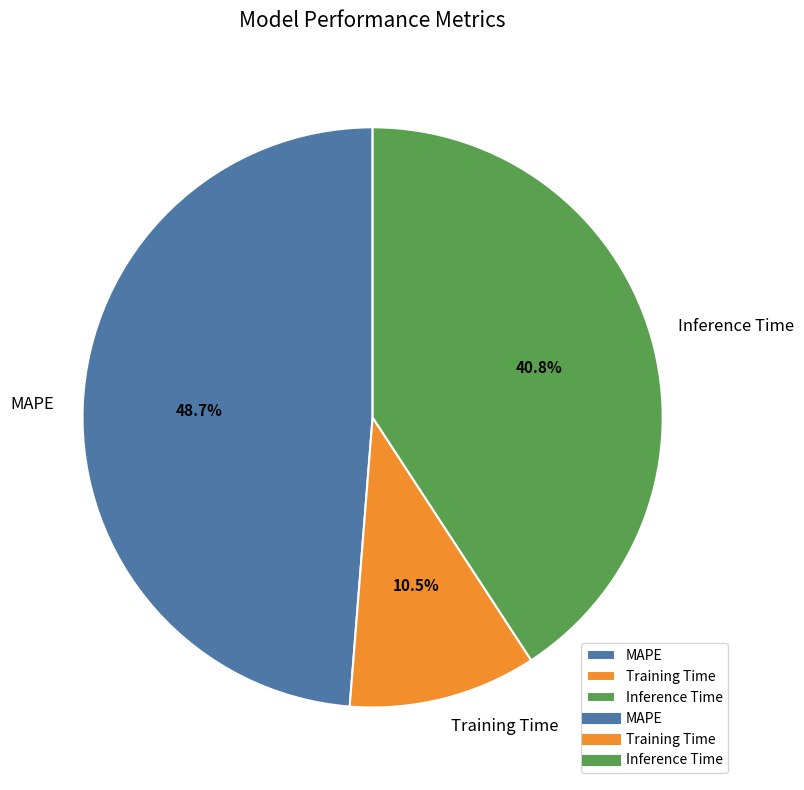

To the nearest percent, what is the difference between the largest and smallest slice percentages?

38%